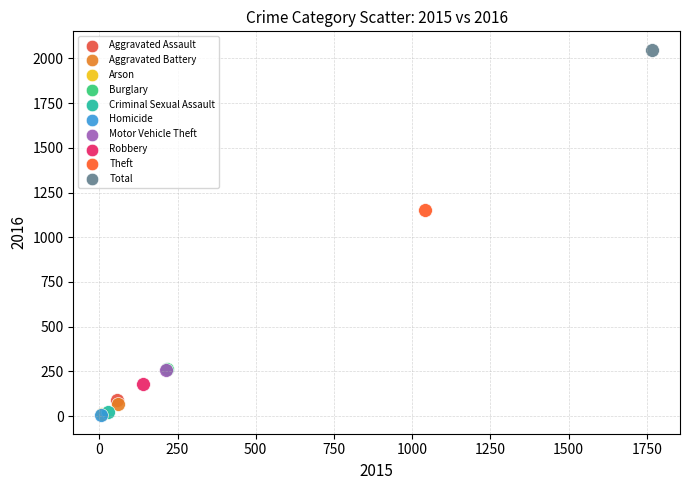

What are all the series names shown in the legend?

Aggravated Assault, Aggravated Battery, Arson, Burglary, Criminal Sexual Assault, Homicide, Motor Vehicle Theft, Robbery, Theft, Total